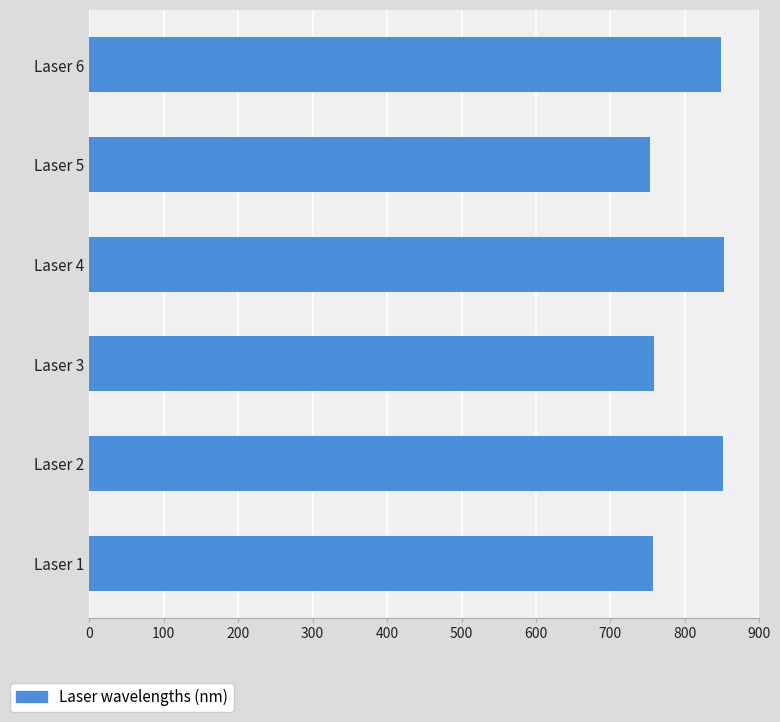

At which label is the value closest to 802?

Laser 3